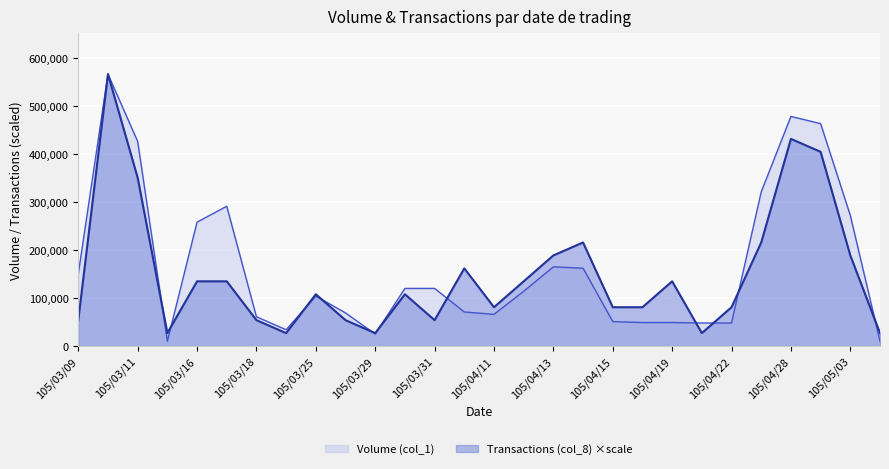

What are all the series names shown in the legend?

Volume (col_1), Transactions (col_8) ×scale